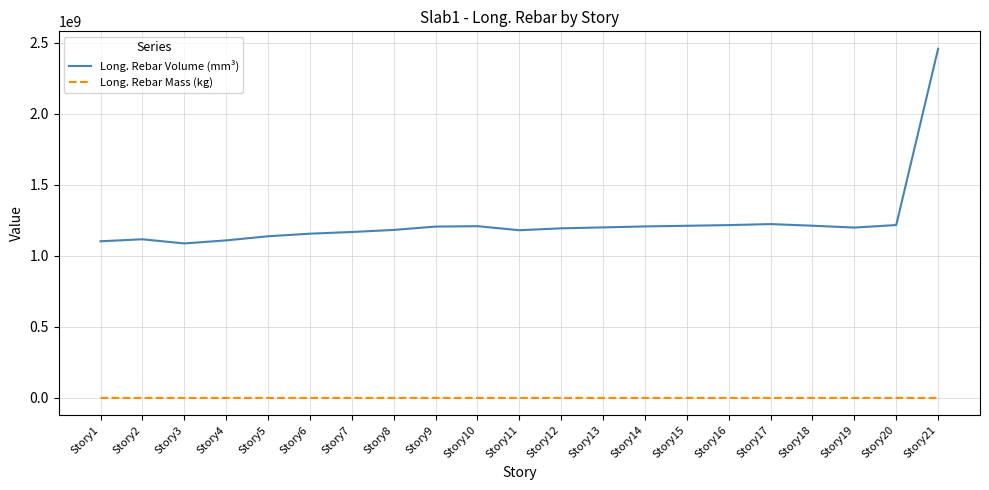

At which category is the sum across all series the highest?

Story21